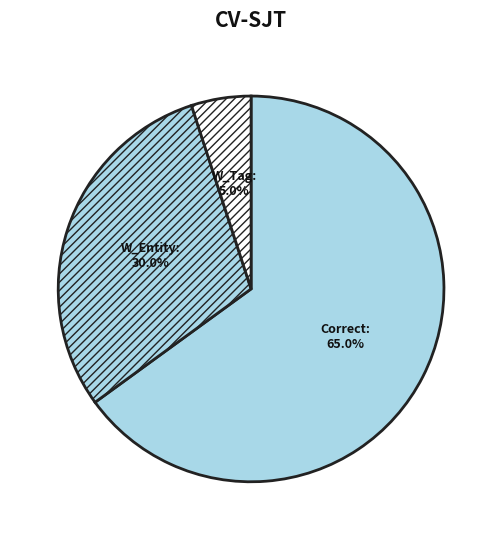

Is there any slice that represents more than half of the pie?

Yes